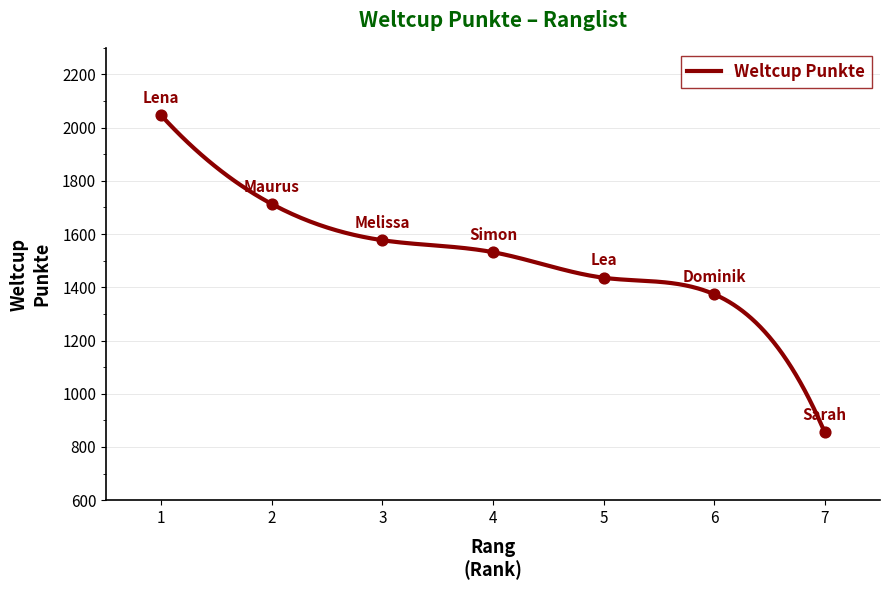

What is the highest value of the Weltcup Punkte series?

2046.0